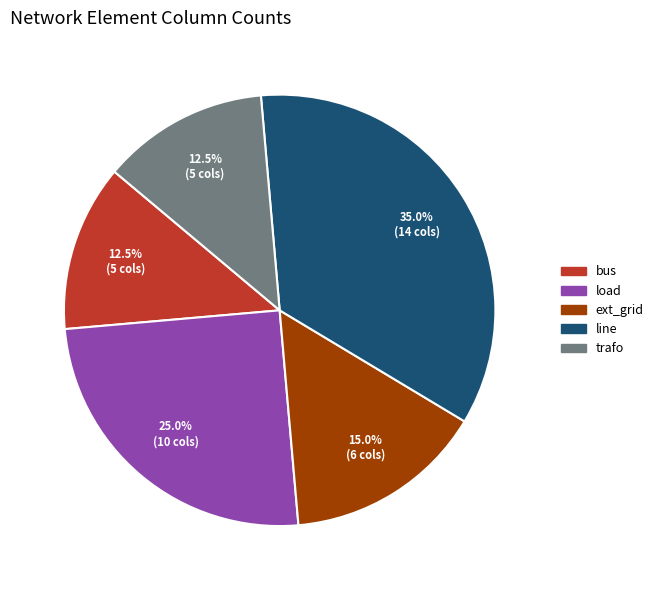

To the nearest percent, what is the difference between the ext_grid and load slice percentages?

10%